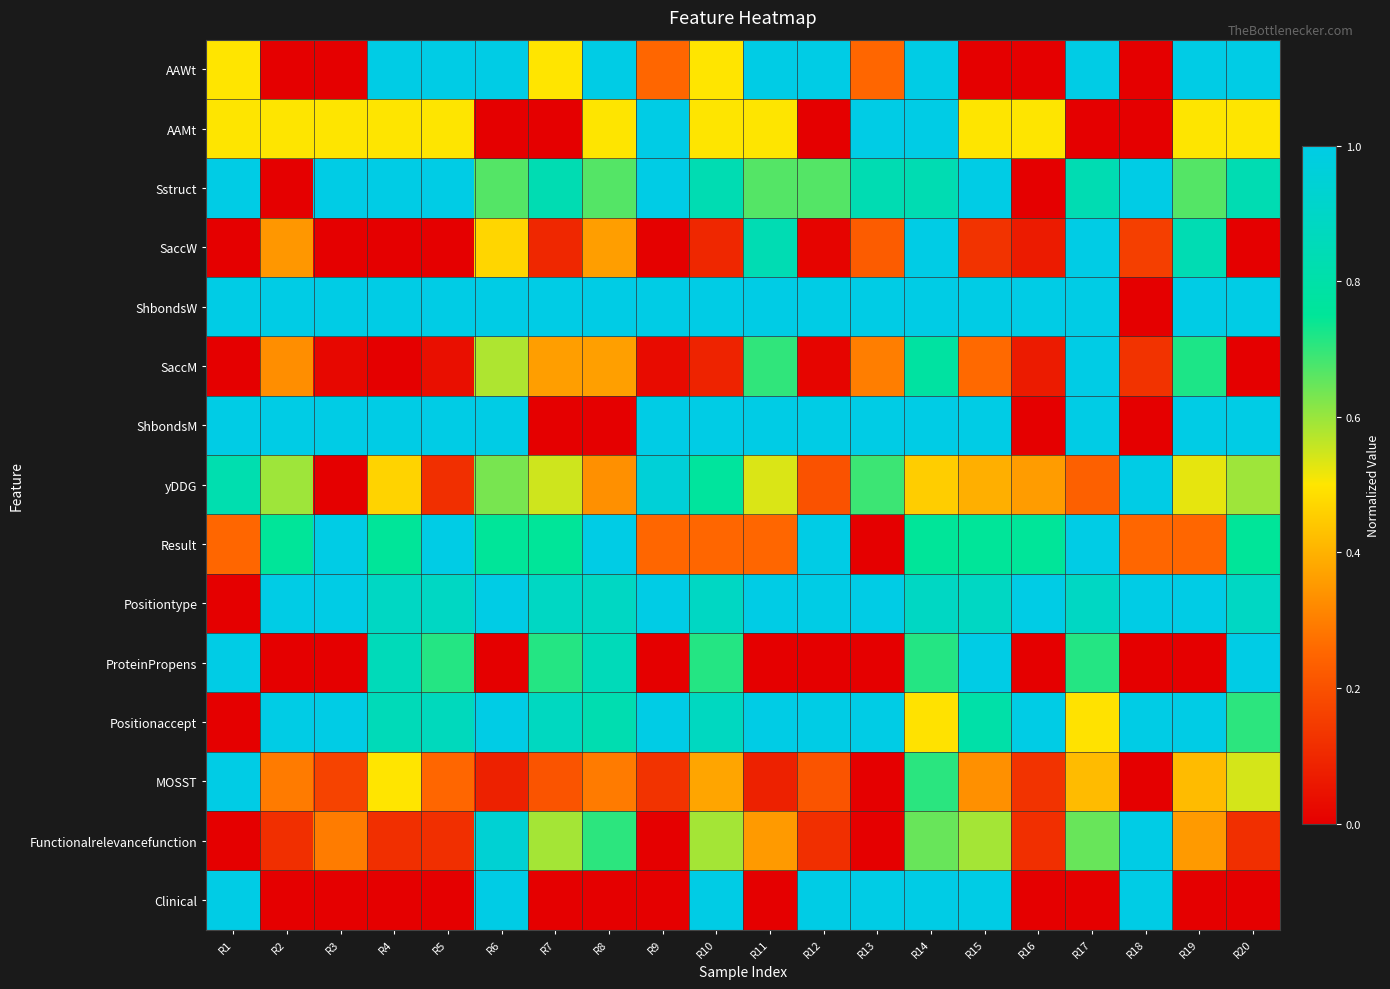

What is the spread (max minus min) of values at R12?

1.0